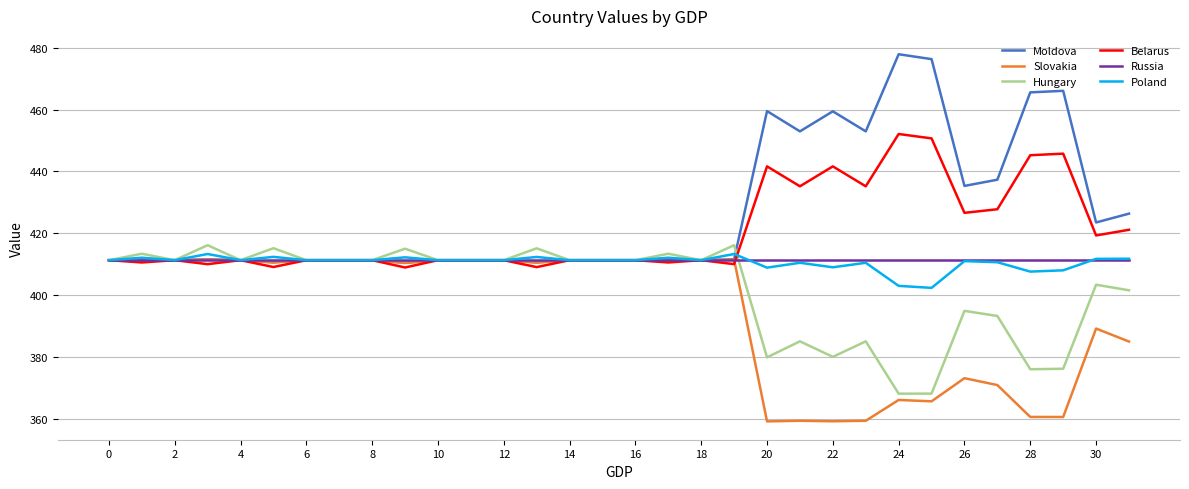

What is the highest value of the Slovakia series?

411.5